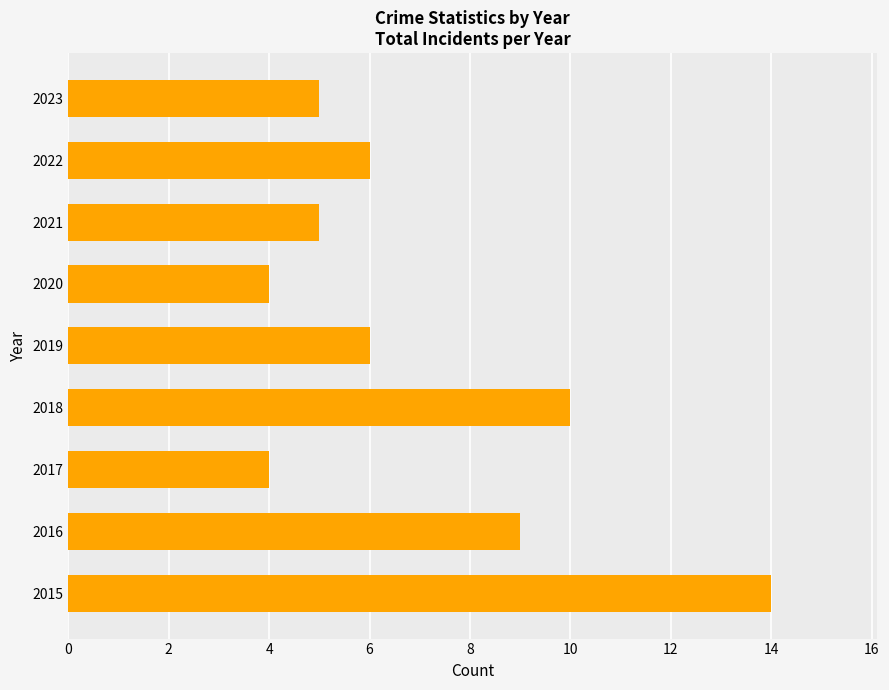

What is the change in value from 2020 to 2021?

+1